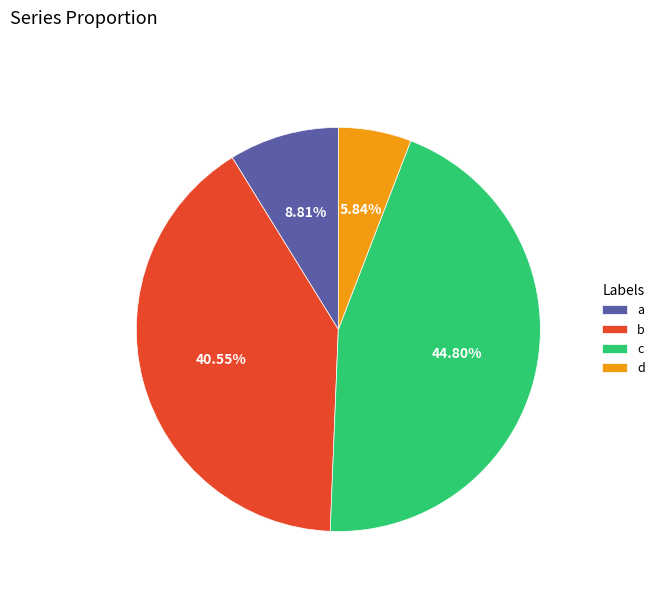

What is the smallest slice in the pie chart?

d